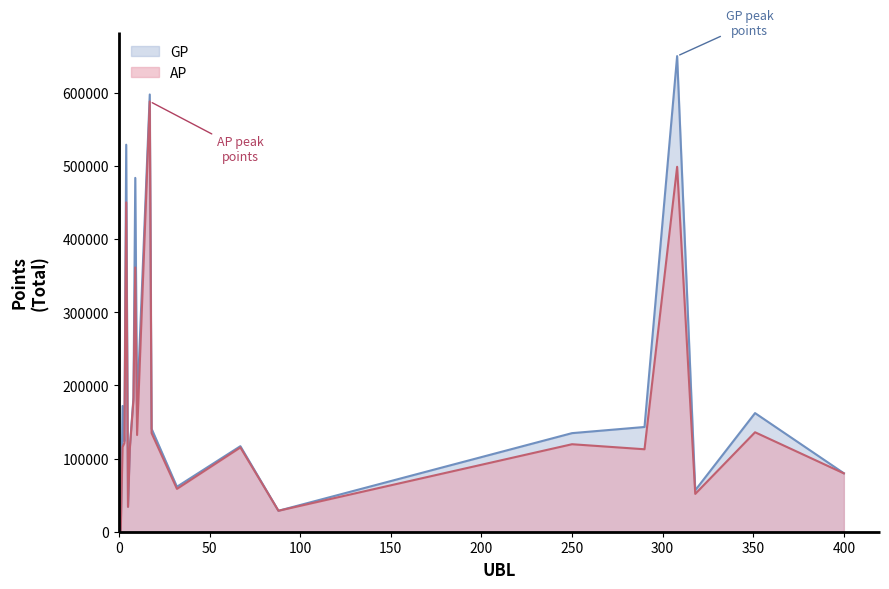

Rank the series at 2 from lowest to highest value.

AP, GP